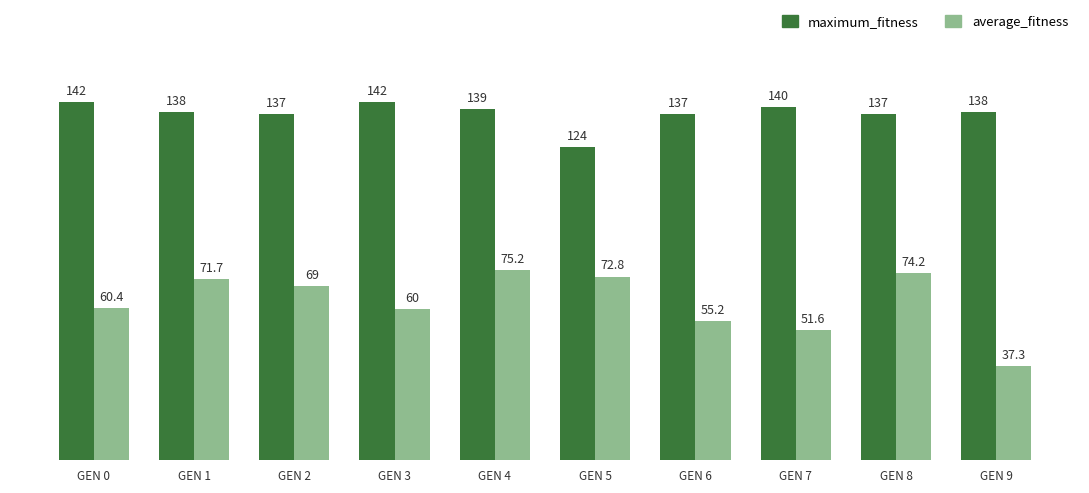

List the labels in order of average_fitness value, smallest first.

GEN 9, GEN 7, GEN 6, GEN 3, GEN 0, GEN 2, GEN 1, GEN 5, GEN 8, GEN 4